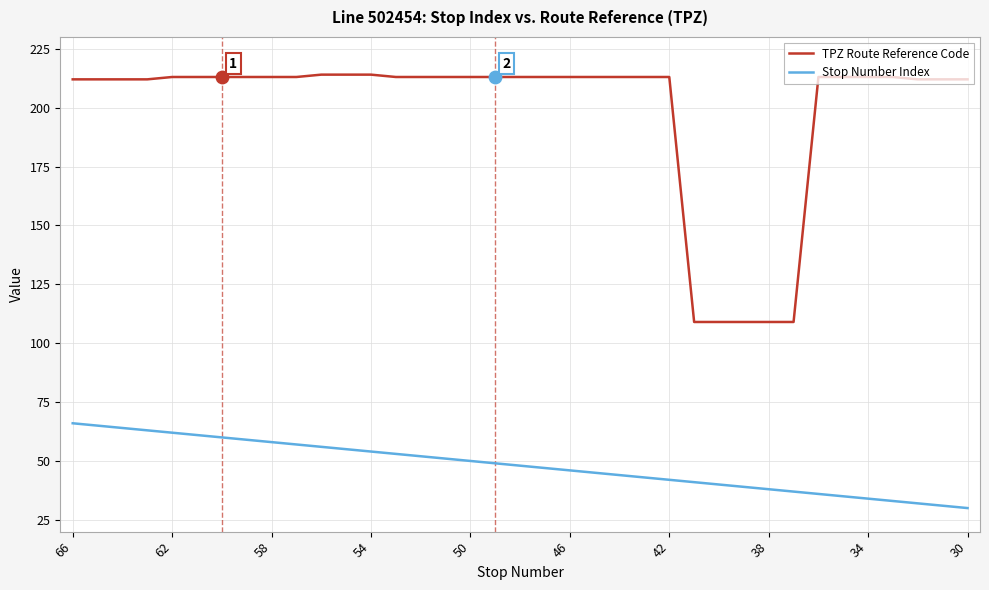

Which series has the widest spread of values?

TPZ Route Reference Code